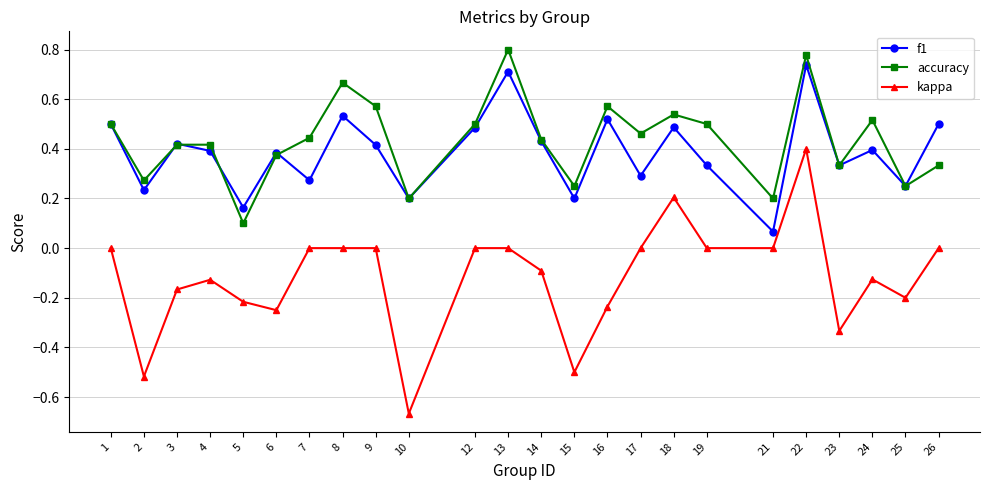

At which category does accuracy reach its first local valley?

2